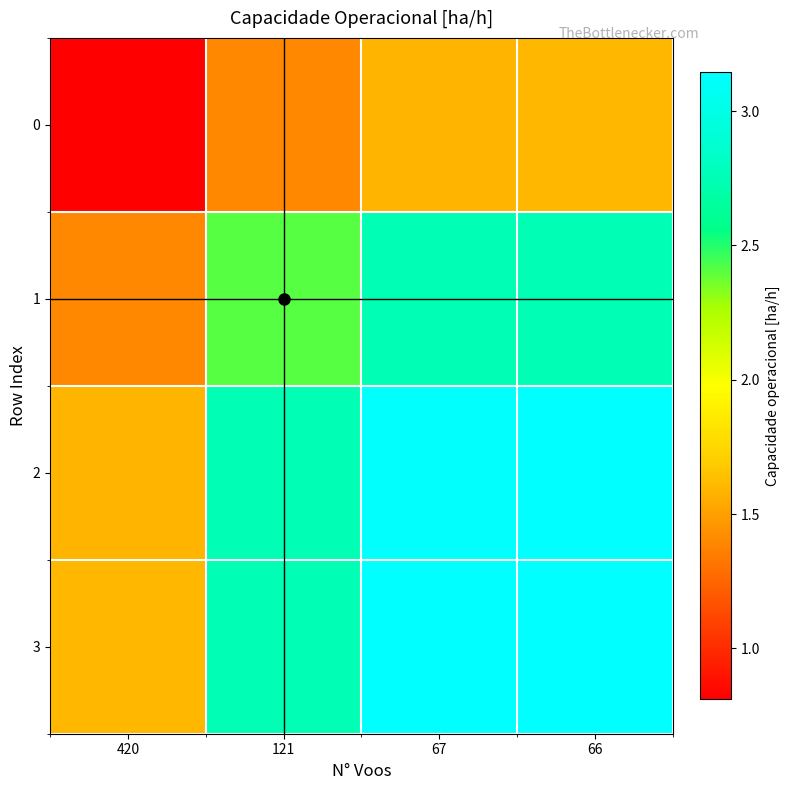

What is the greatest value displayed?

3.1